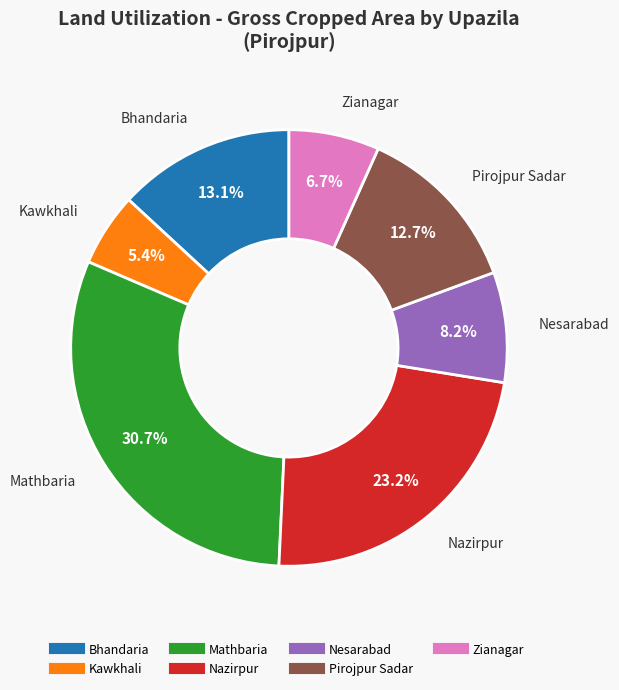

How many segments does this pie chart have?

7